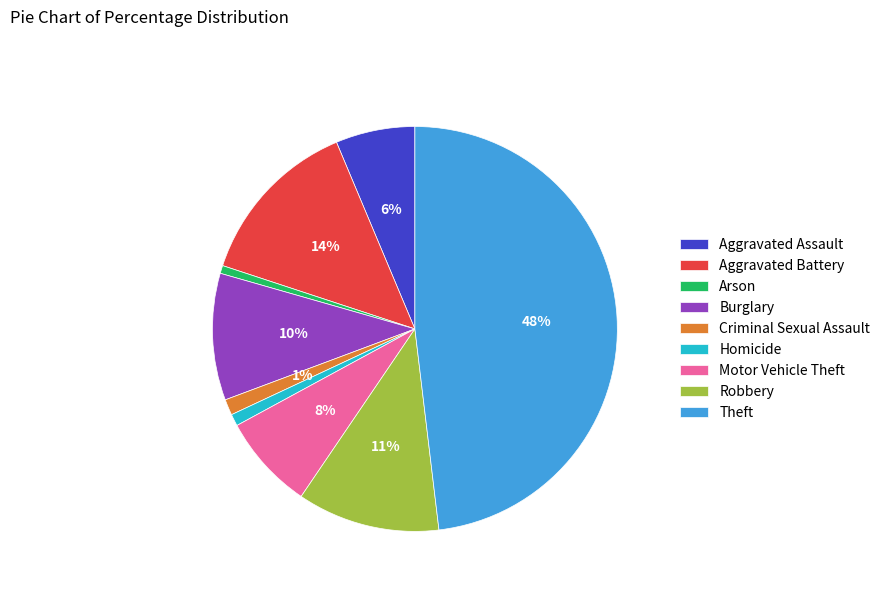

Is Motor Vehicle Theft the majority of the pie?

No